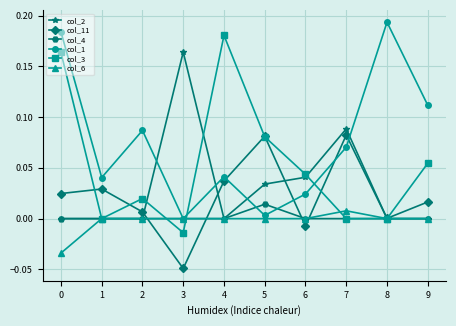

True or false: col_6 has a value of -0.0 at 0.

True